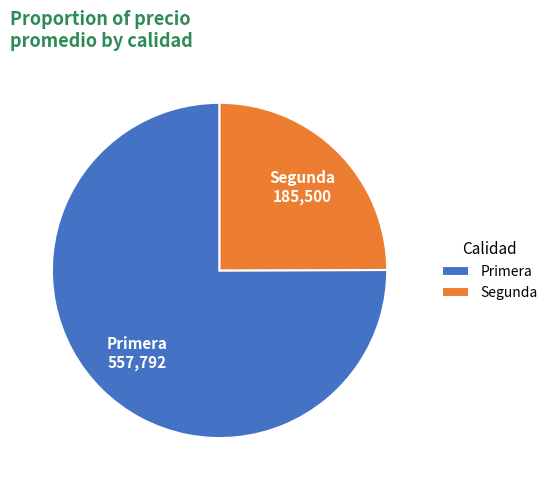

Is Primera the majority of the pie?

Yes